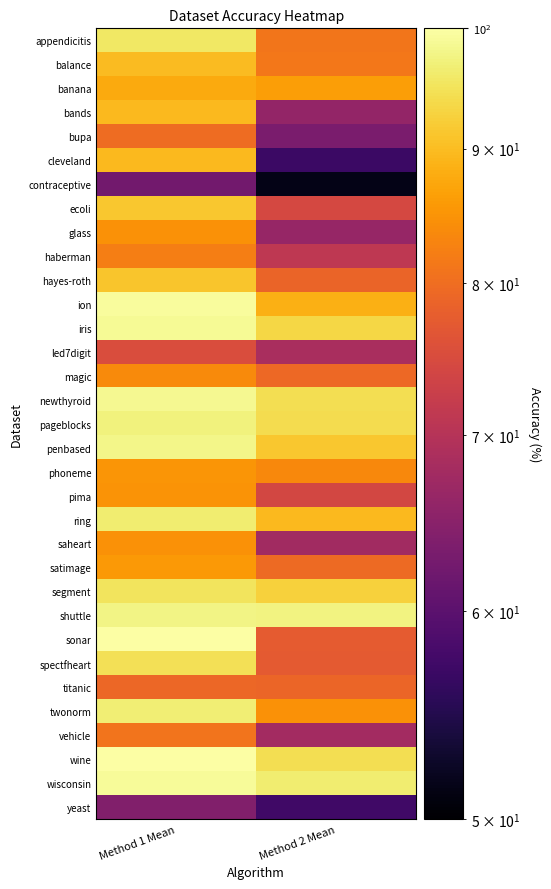

What is the total value across all series at Method 2 Mean?

2605.1